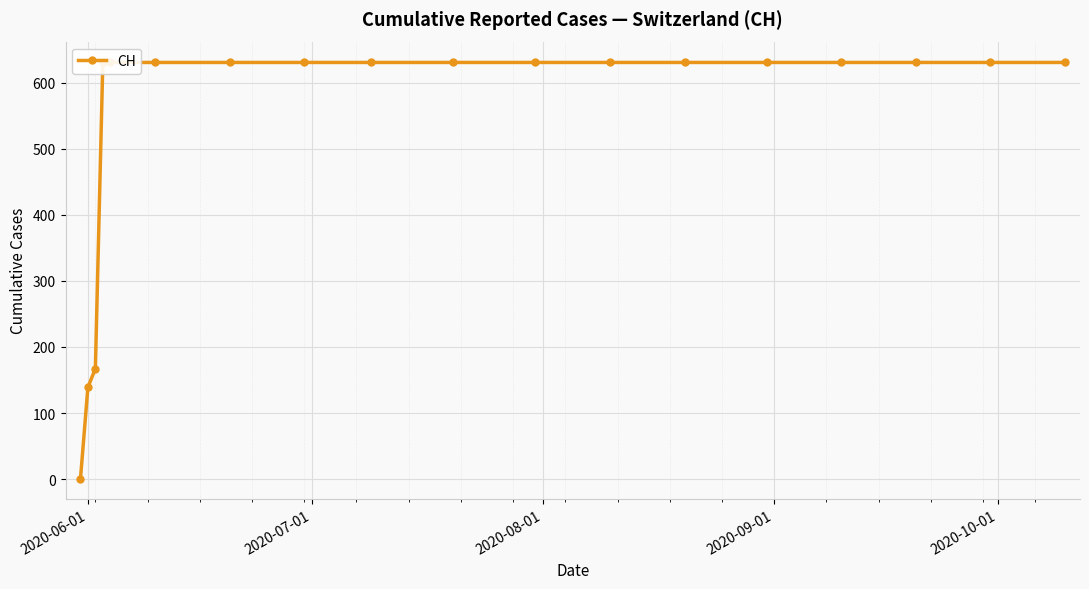

Read the value at 2020-10-01, to the nearest 100.

600